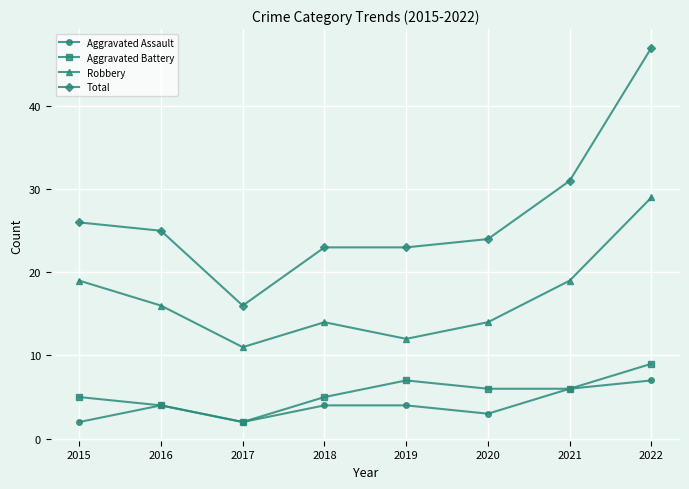

What is the value of the Robbery point at the 2nd from the left?

16